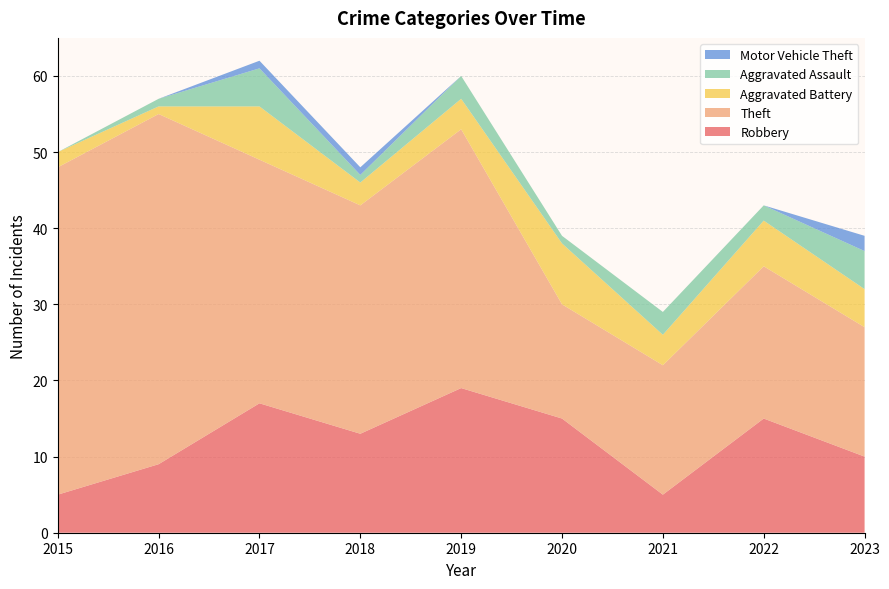

Reading left to right, list all the values displayed in this chart.

Robbery: 5	9	17	13	19	15	5	15	10
Theft: 43	46	32	30	34	15	17	20	17
Aggravated Battery: 2	1	7	3	4	8	4	6	5
Aggravated Assault: 0	1	5	1	3	1	3	2	5
Motor Vehicle Theft: 0	0	1	1	0	0	0	0	2